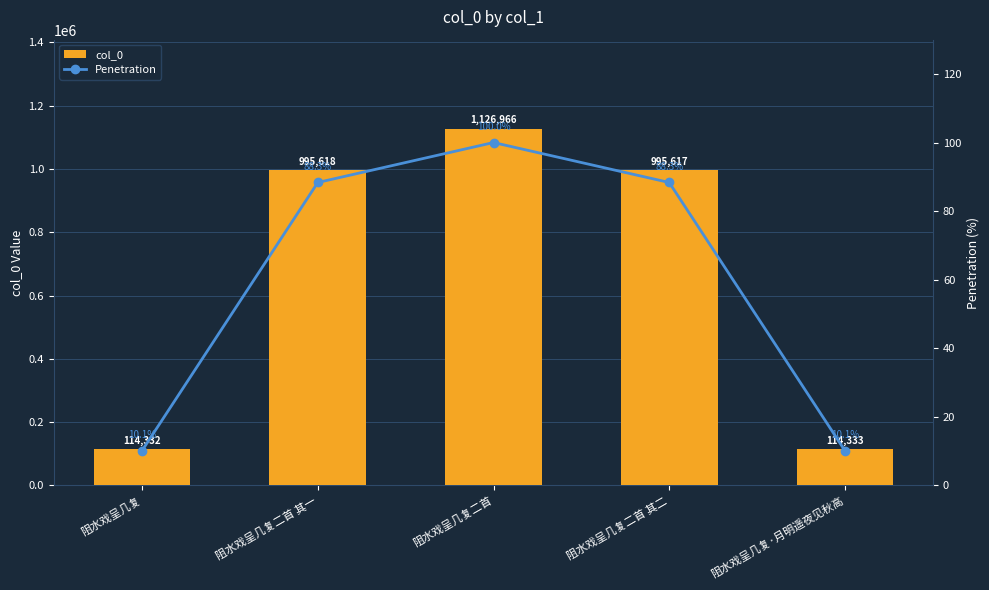

The col_0 series shows 1469575.2 at 阻水戏呈几复二首 其二. True or false?

False